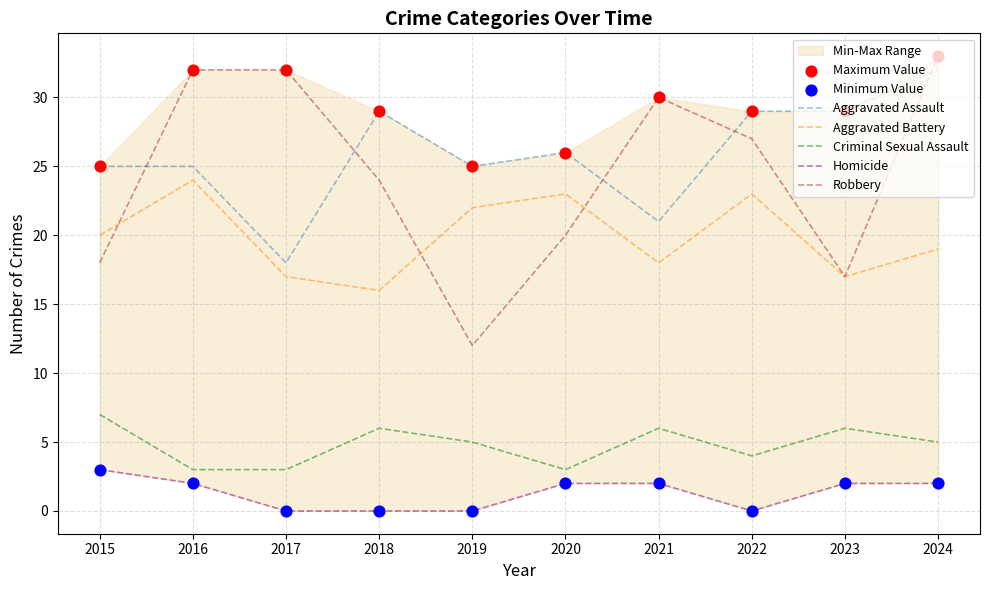

Which series has the widest spread of Y values?

Robbery